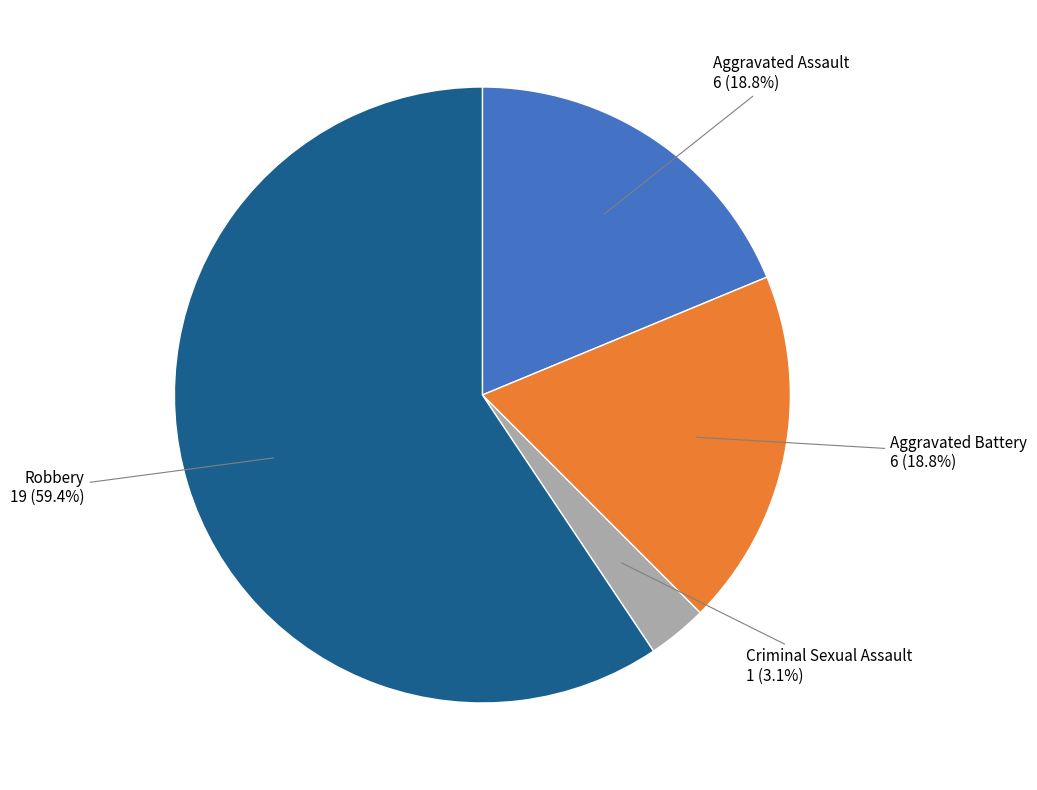

Is there any slice that represents more than half of the pie?

Yes